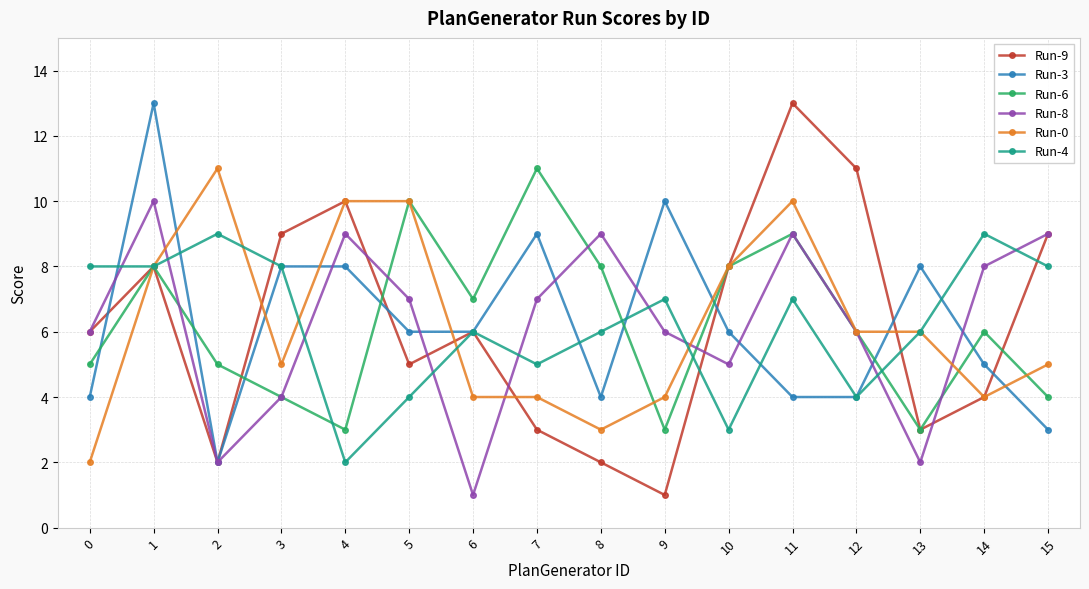

What is the minimum value for Run-0?

2